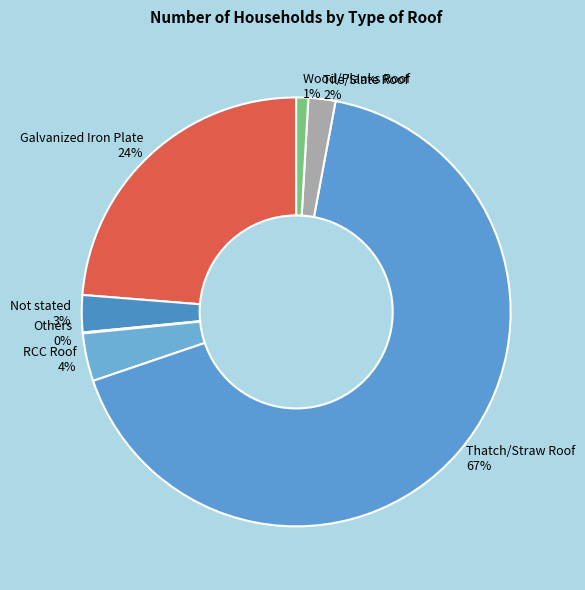

Which category accounts for the majority?

Thatch/Straw Roof